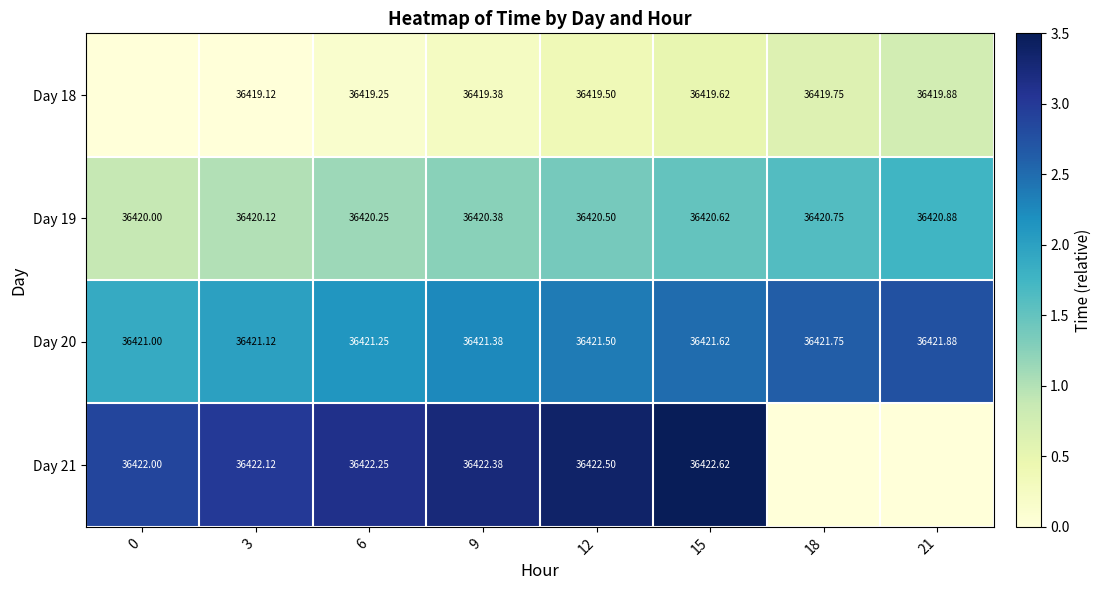

What is the total value across all series at 9?

145683.5